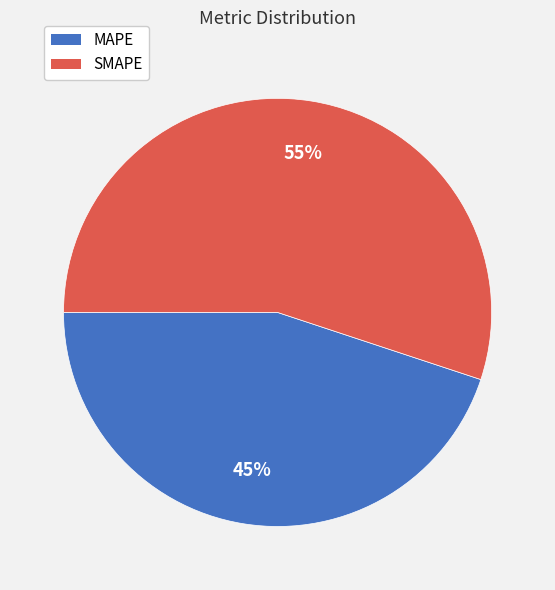

How many segments does this pie chart have?

2